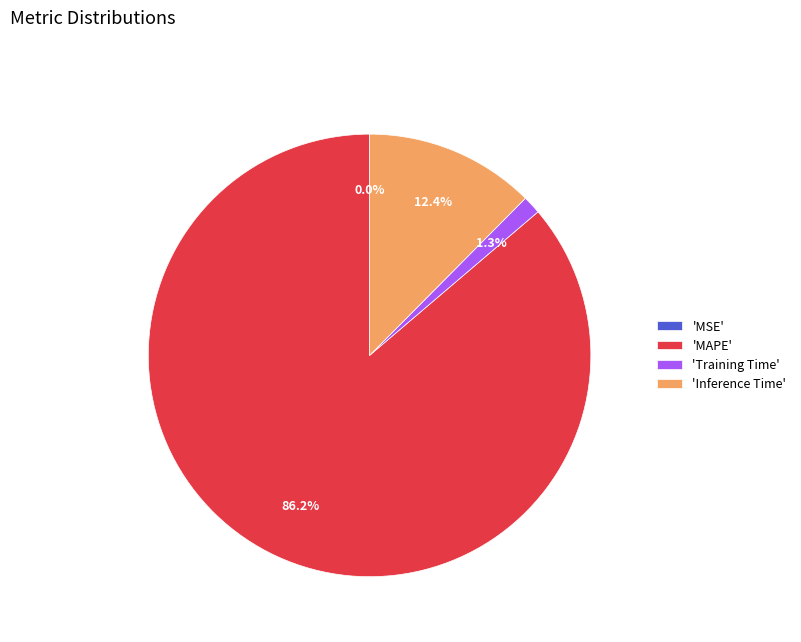

What is the total percentage of 'MAPE' and 'Inference Time'?

98.7%